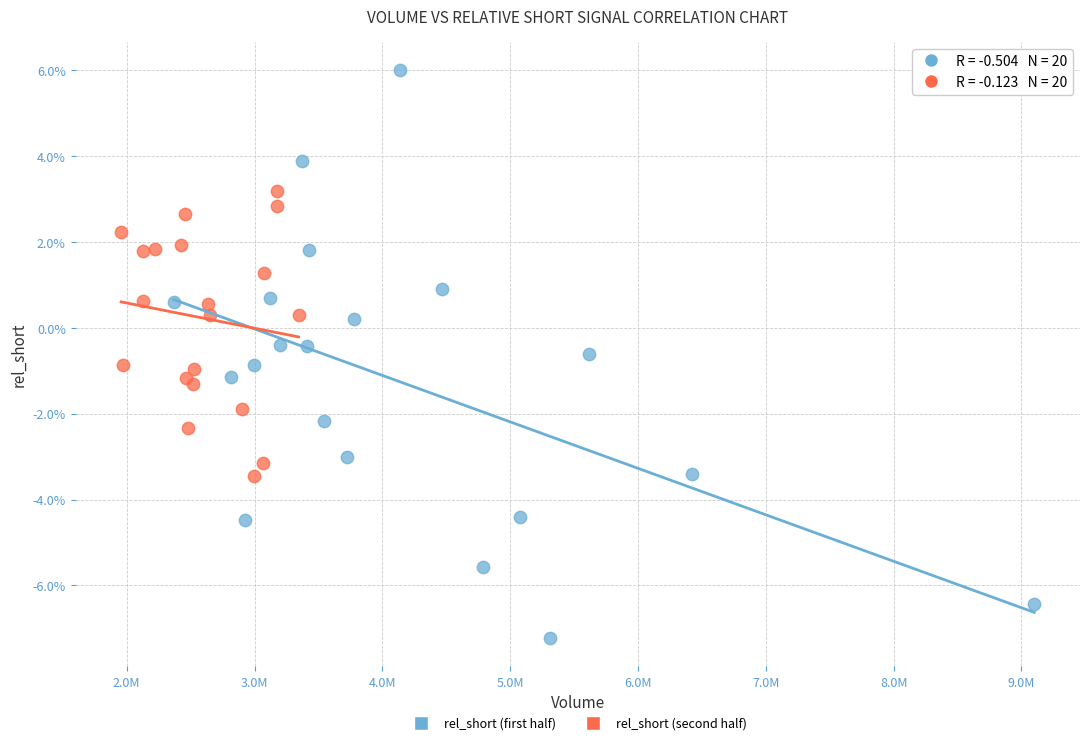

What are all the series names shown in the legend?

rel_short (first half), rel_short (second half)